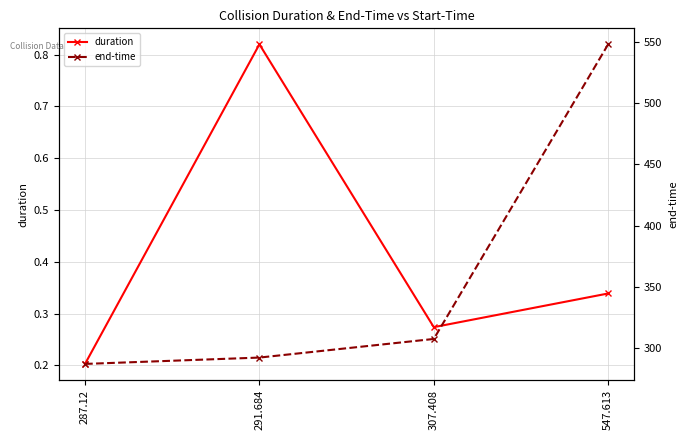

What is the spread (max minus min) of values at 291.684?

291.7